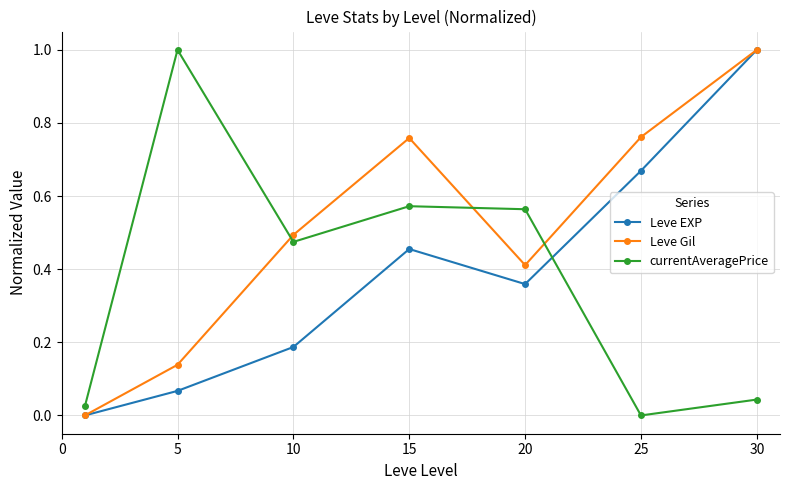

What is the difference between the maximum and minimum values in the Leve Gil series?

1.0